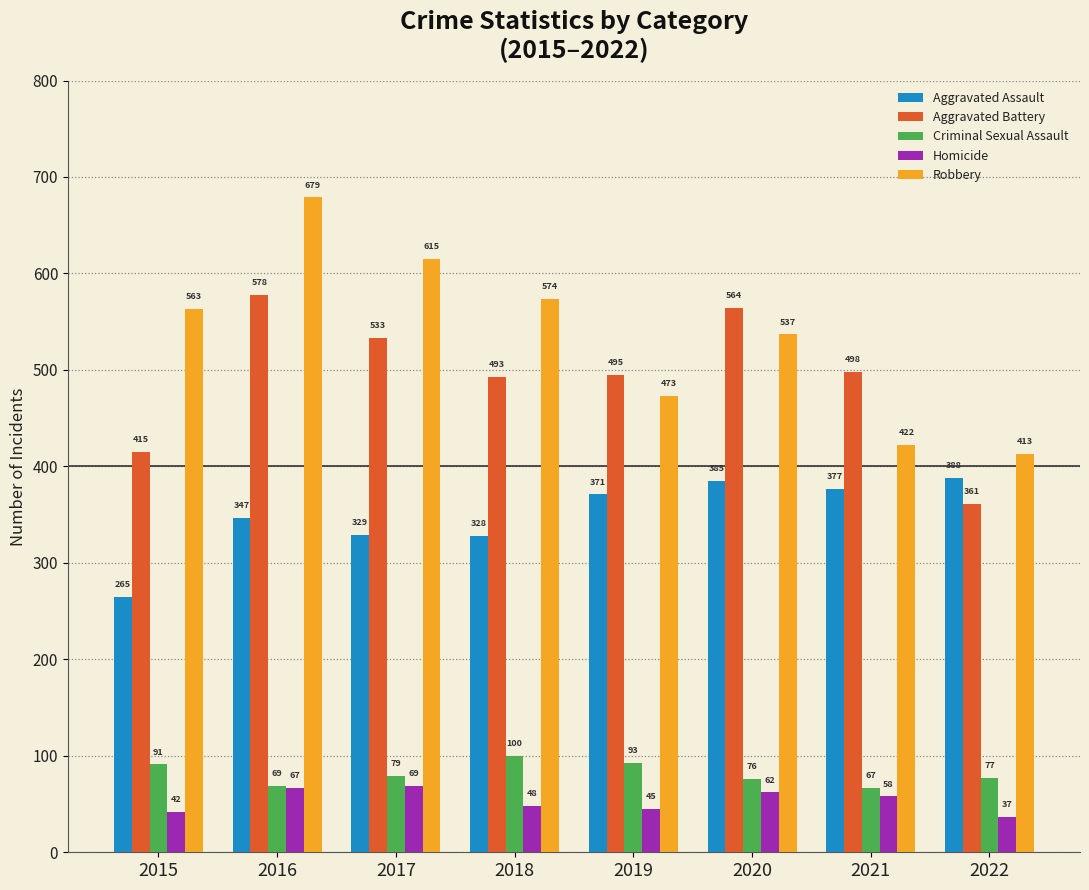

List the series in order of their peak value, lowest first.

Homicide, Criminal Sexual Assault, Aggravated Assault, Aggravated Battery, Robbery